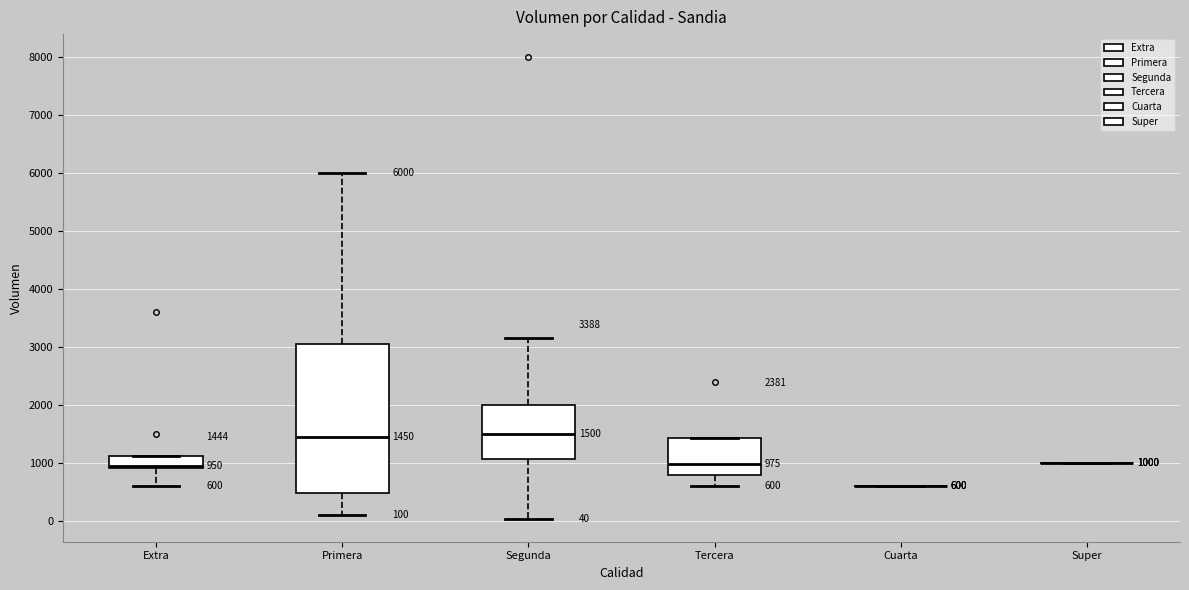

Comparing the boxes themselves (not the whiskers), which one is the tallest?

Primera